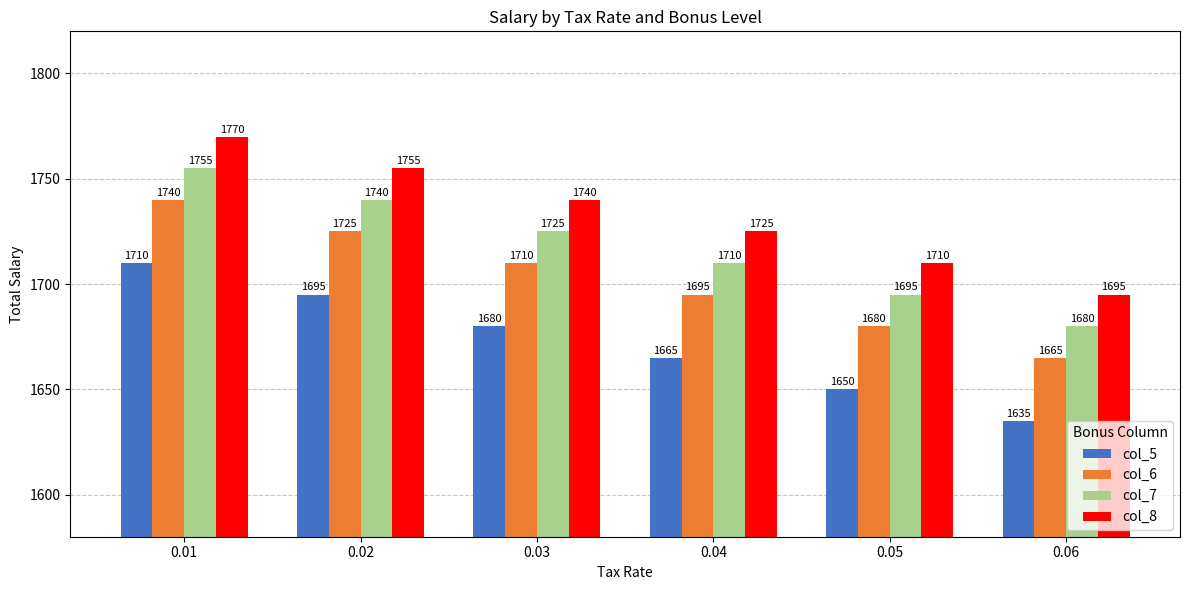

What is the difference between the maximum and second lowest values in the col_5 series?

60